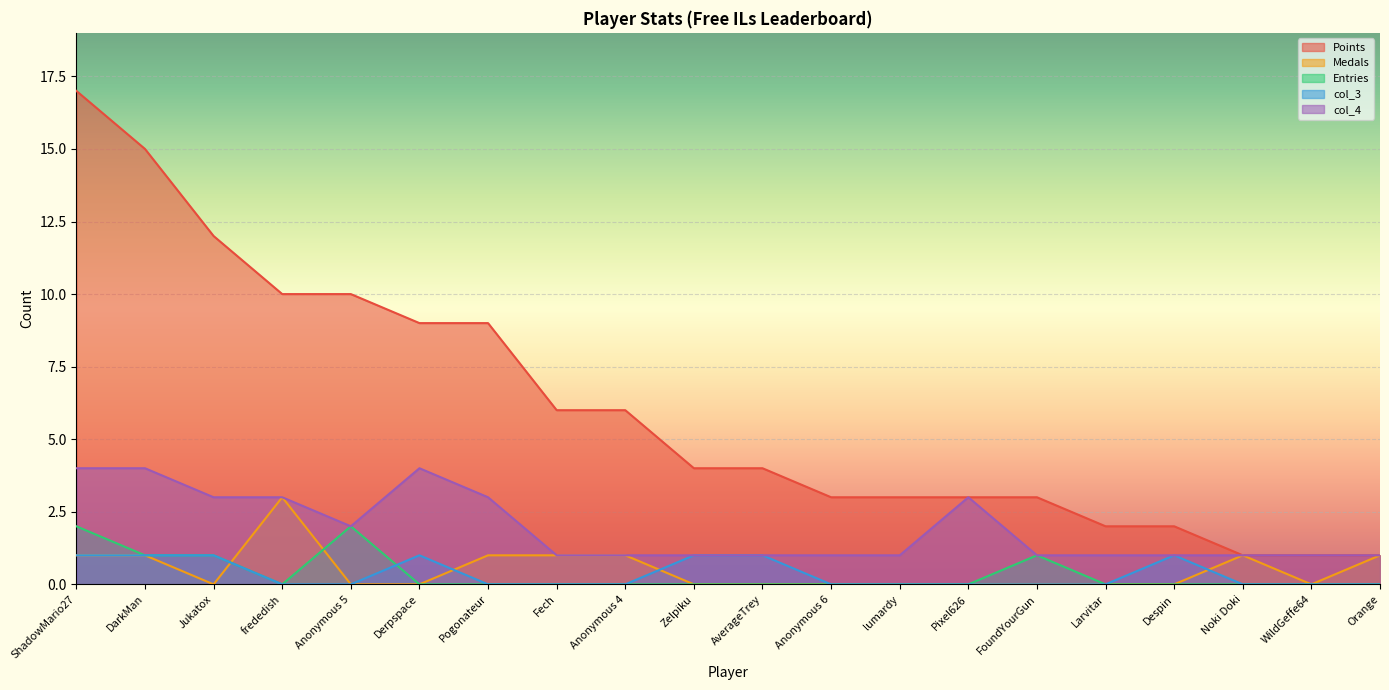

How many lines are shown in the chart?

5